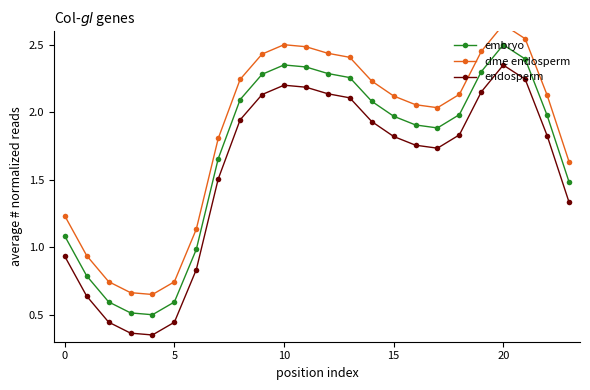

Rank the series at 13 from highest to lowest value.

dme endosperm, embryo, endosperm